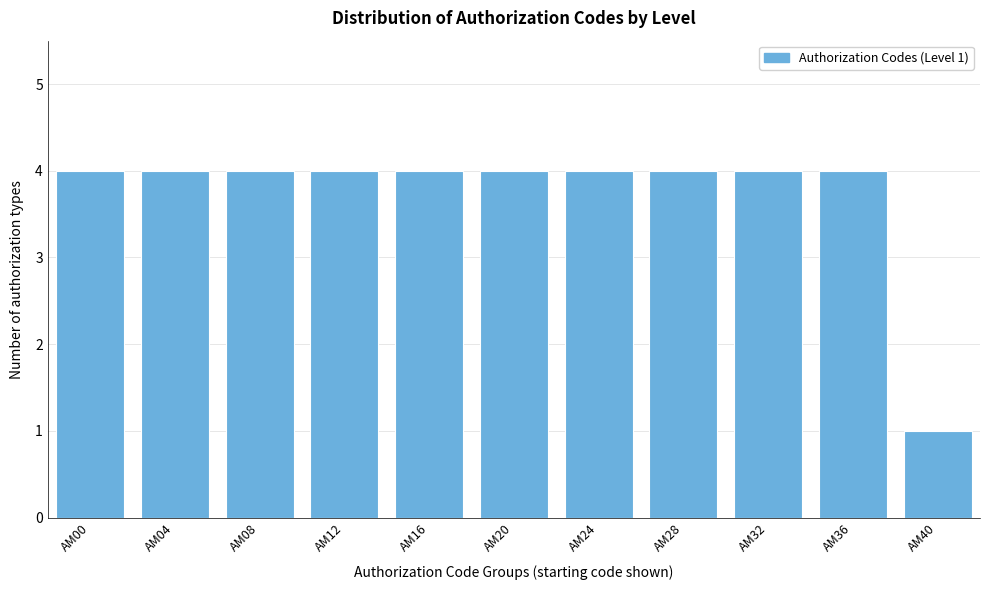

Reading right to left, extract all data points from this chart.

AM40=1	AM36=4	AM32=4	AM28=4	AM24=4	AM20=4	AM16=4	AM12=4	AM08=4	AM04=4	AM00=4